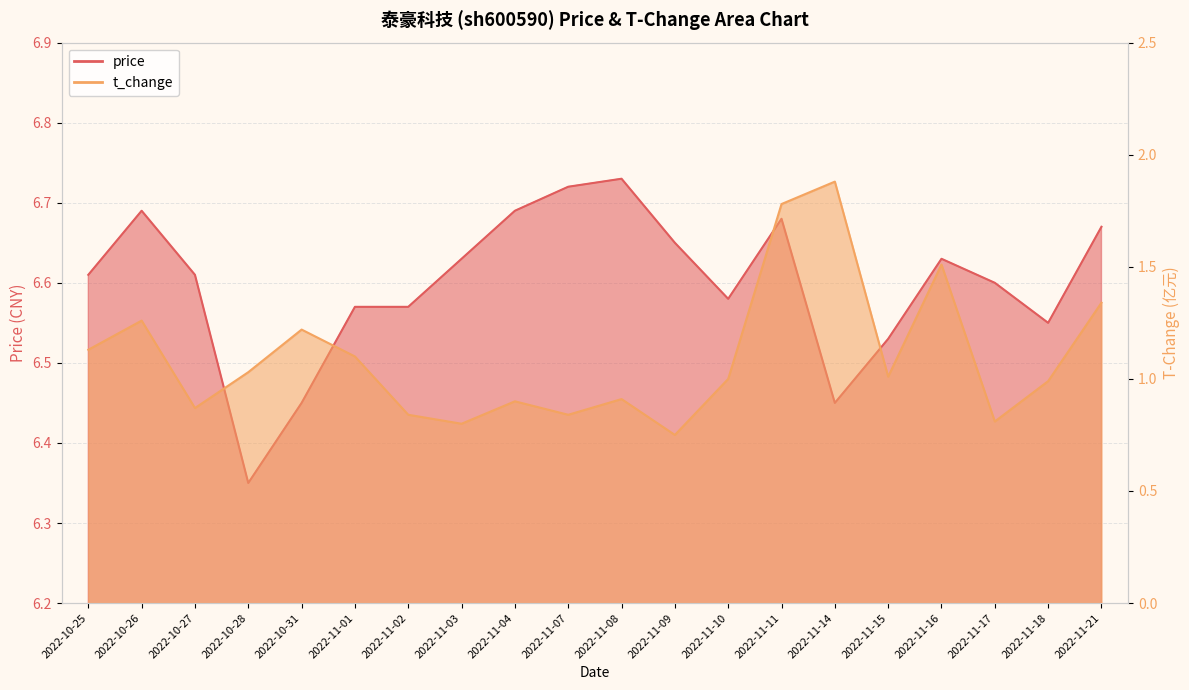

True or false: t_change and price intersect in this chart.

False